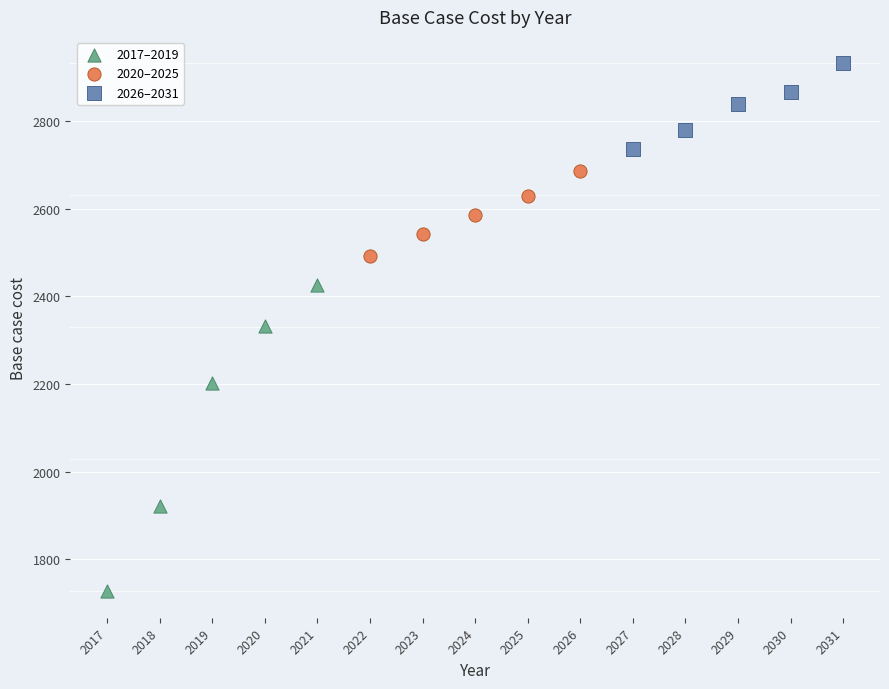

What are all the series names shown in the legend?

2017–2019, 2020–2025, 2026–2031